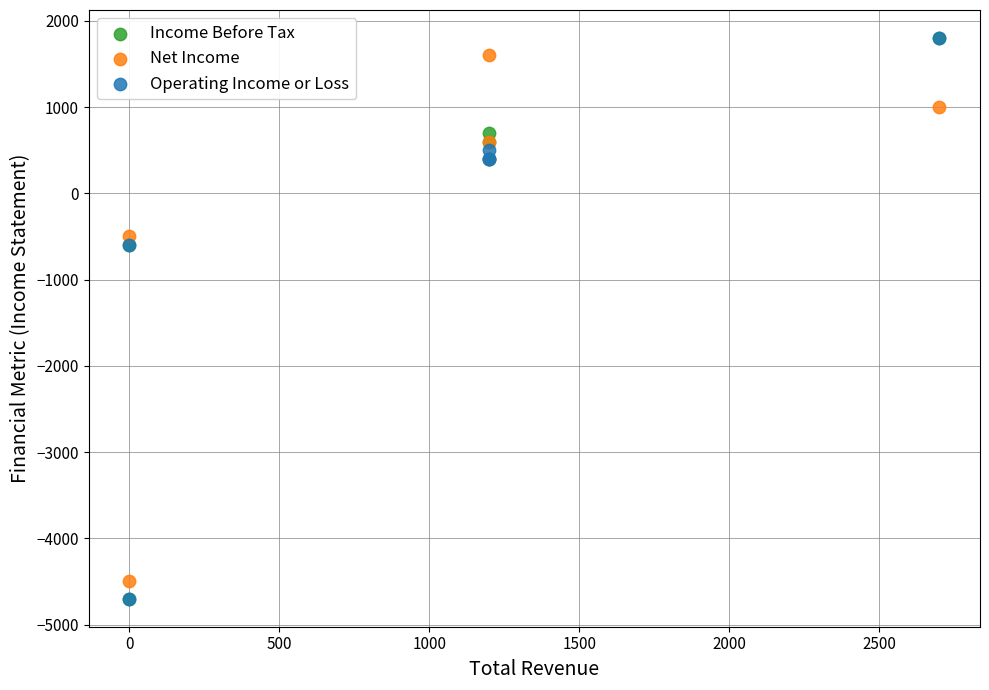

What are all the series names shown in the legend?

Income Before Tax, Net Income, Operating Income or Loss